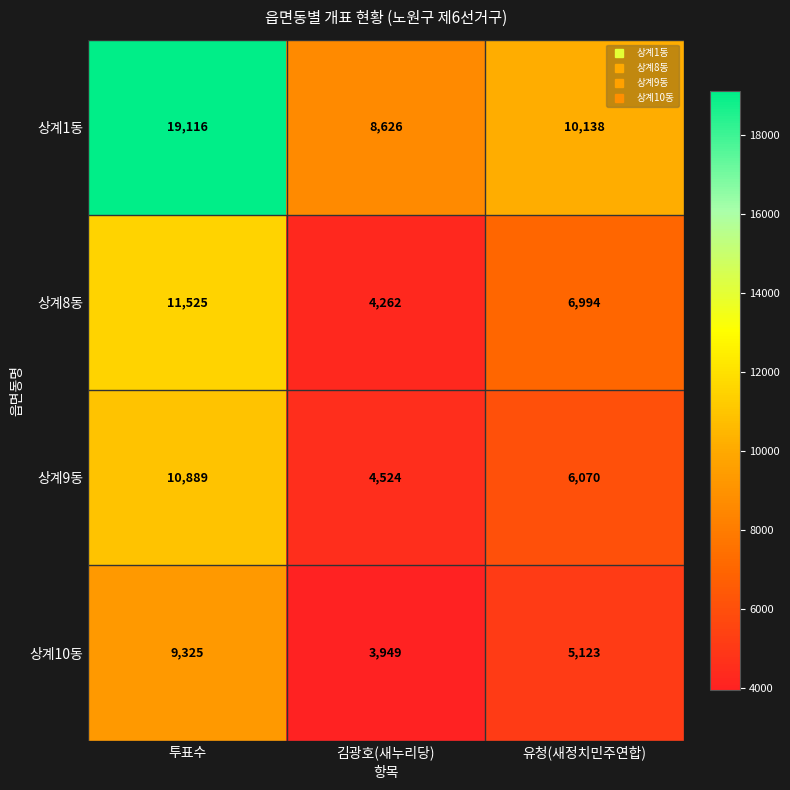

Where is 상계1동 nearest to the value 13871?

유청(새정치민주연합)